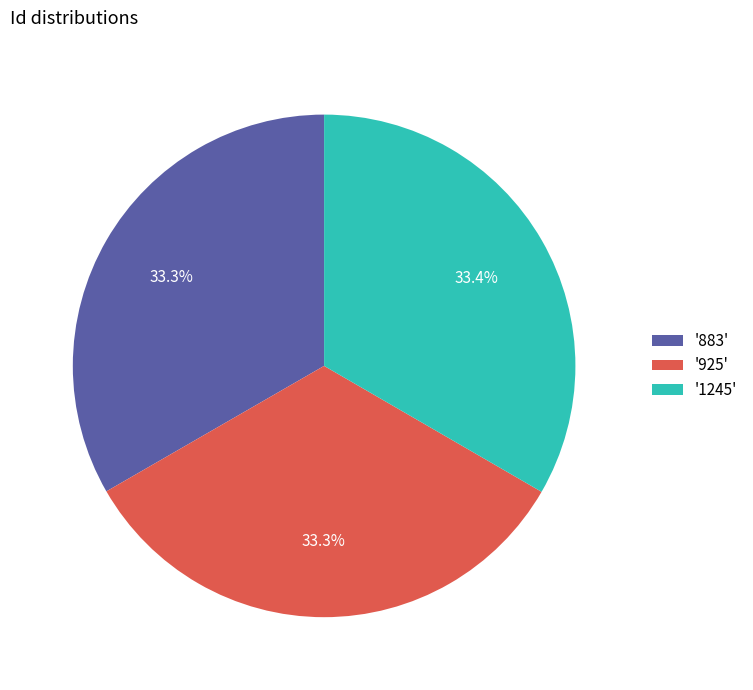

What percentage do '925' and '883' together represent?

66.6%